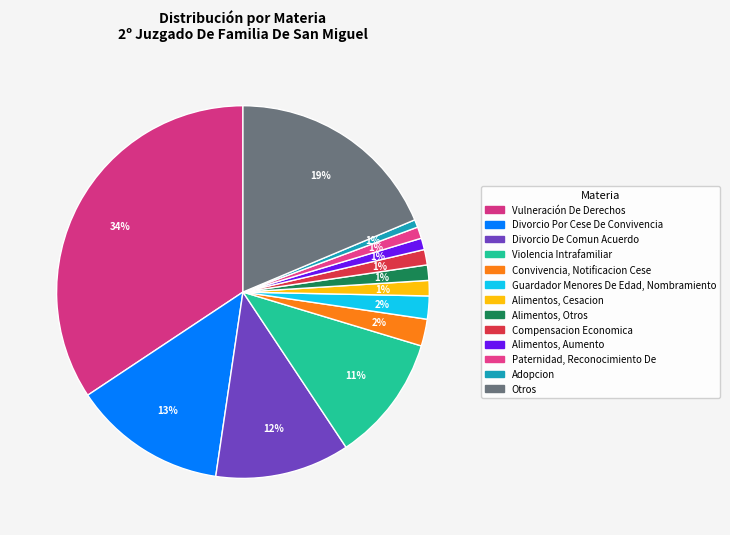

What percentage is the Divorcio De Comun Acuerdo slice, to the nearest percent?

12%